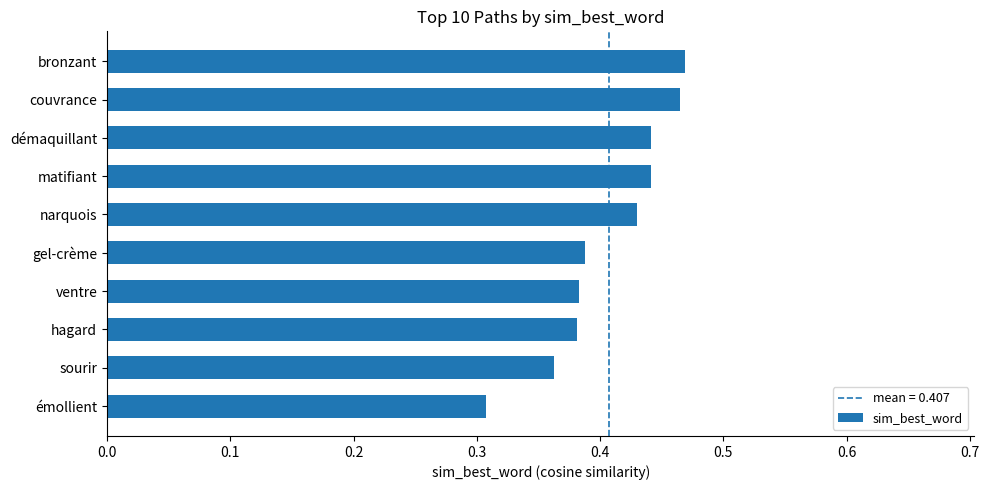

What is the sum of all values?

4.1